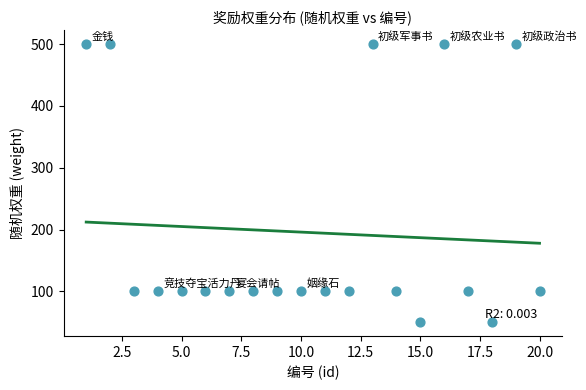

What is the range of Y values (max minus min)?

450